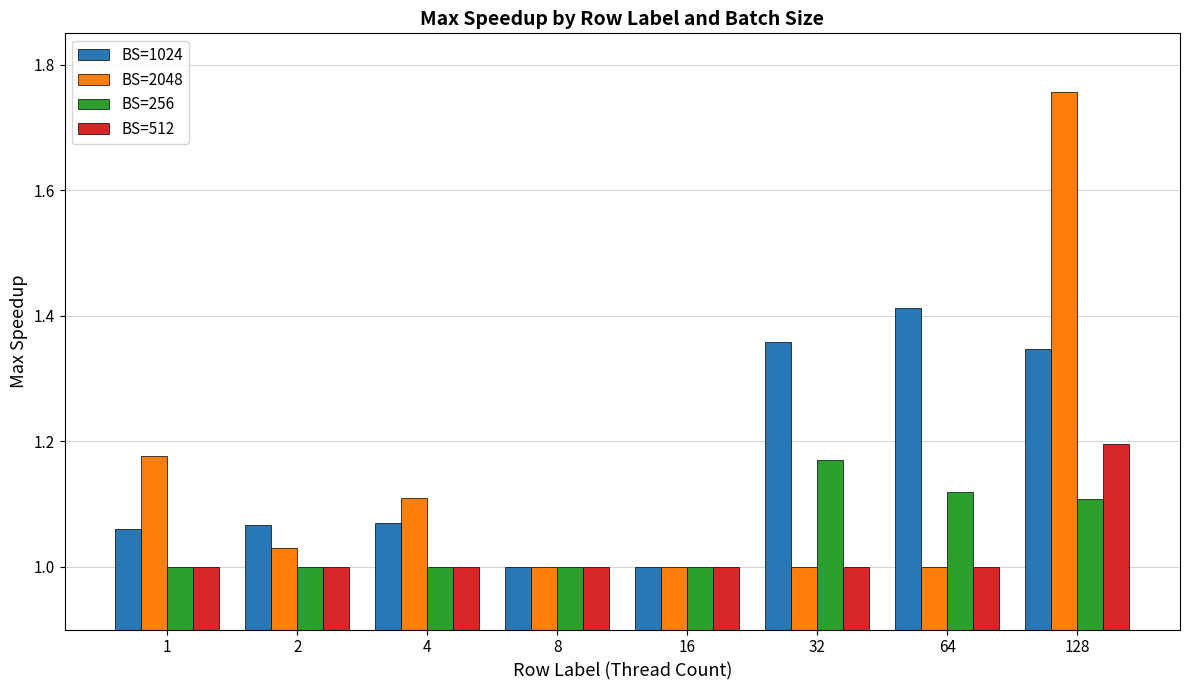

The BS=256 series shows 1.9 at 32. True or false?

False